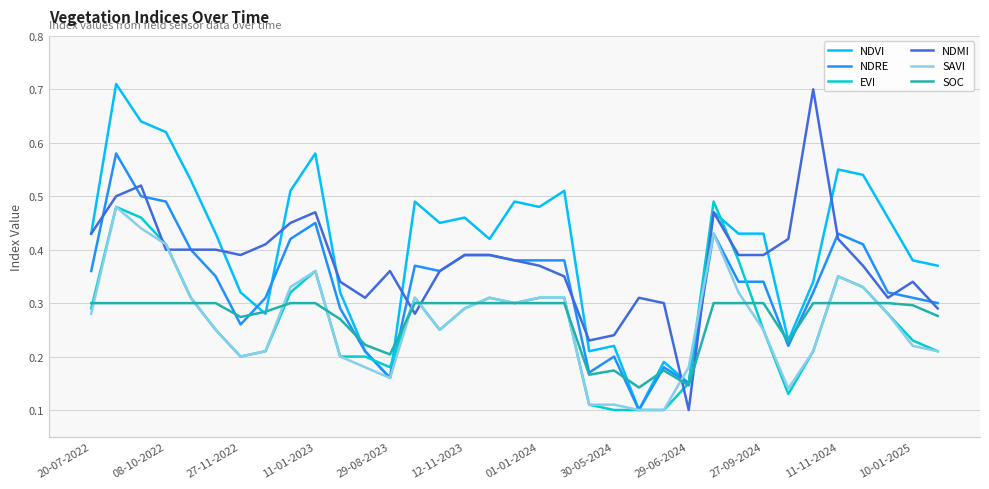

True or false: SOC and NDMI cross at least once.

True